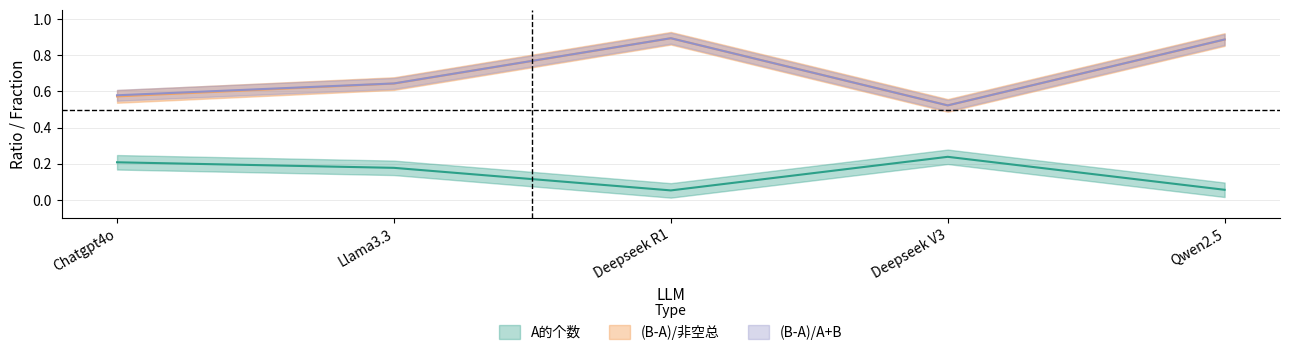

At which category is the sum across all series the highest?

Deepseek R1